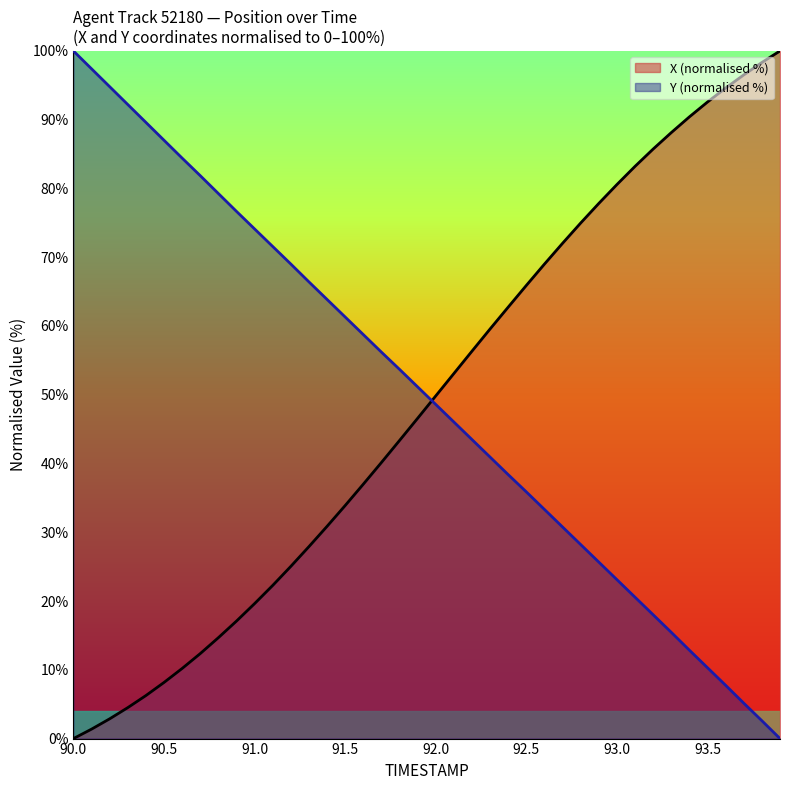

At 90.5, list the series in order from smallest to largest.

X (normalised %), Y (normalised %)